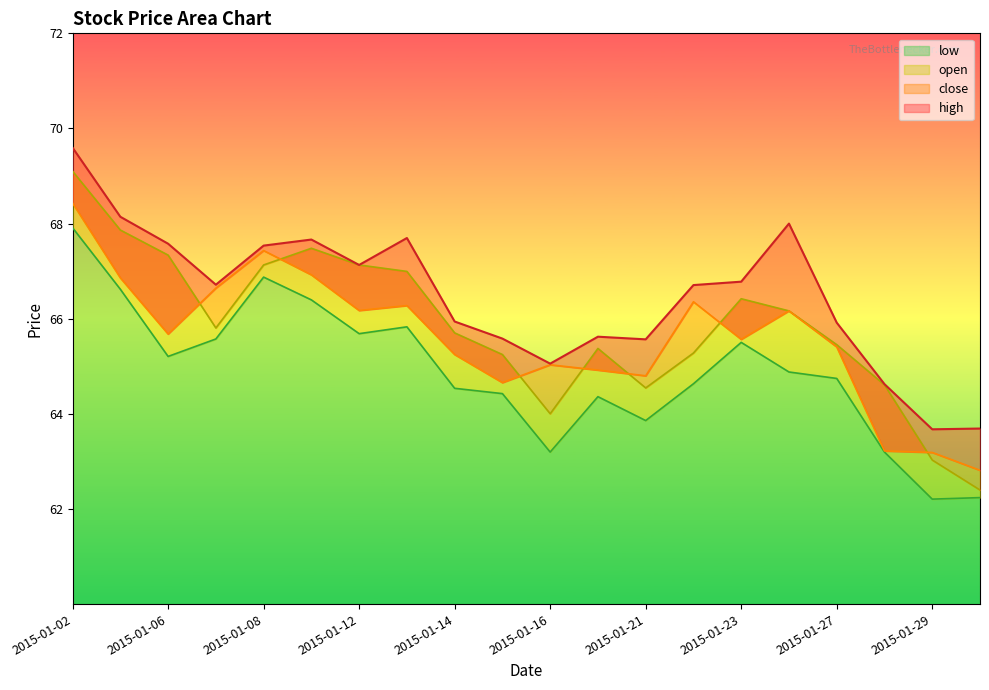

What is the difference between the maximum and minimum values in the open series?

6.7